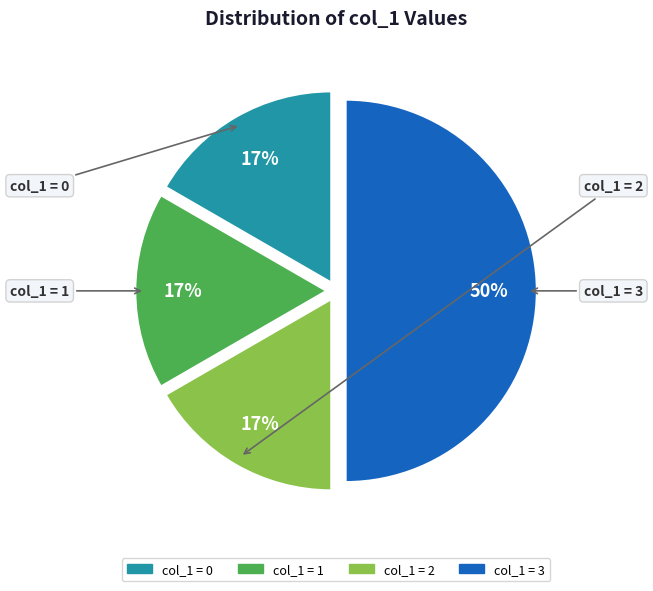

To the nearest percent, what is the difference between the largest and smallest slice percentages?

33%